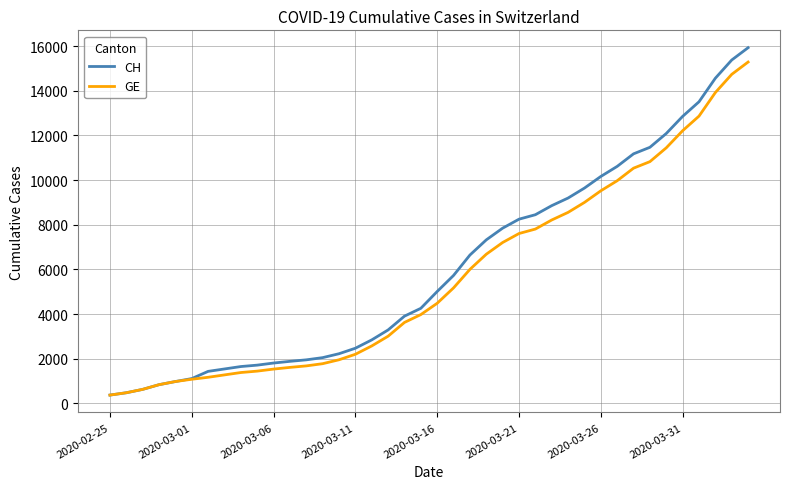

What is the greatest value displayed?

15926